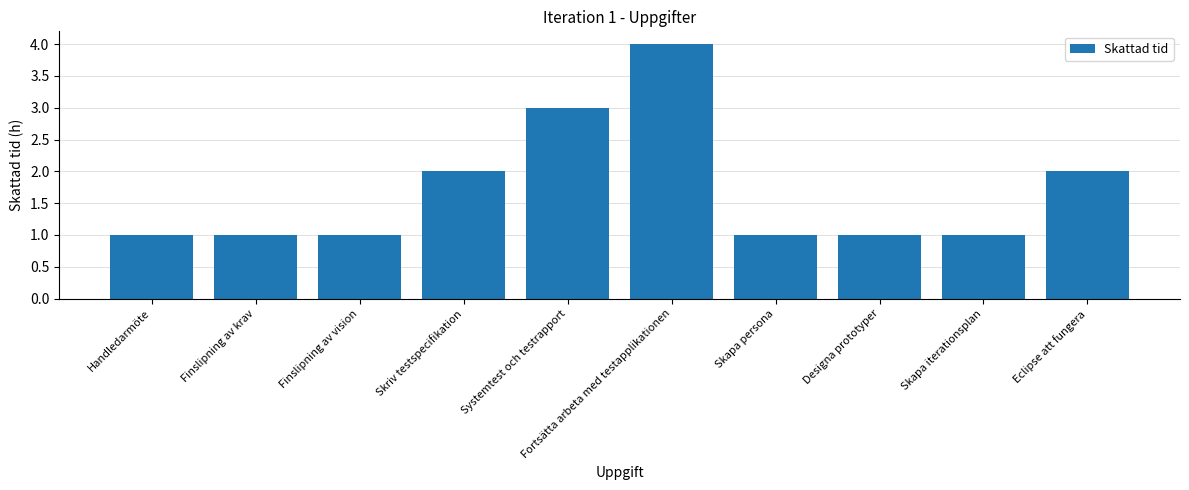

What is the label of the 6th bar from the right?

Systemtest och testrapport